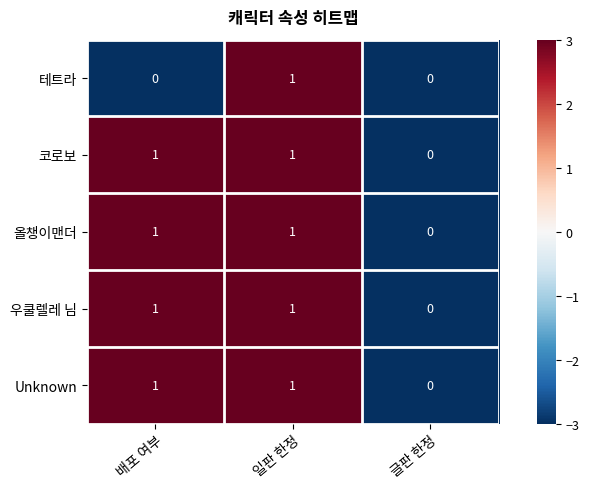

At which label does Unknown reach its minimum?

글판 한정